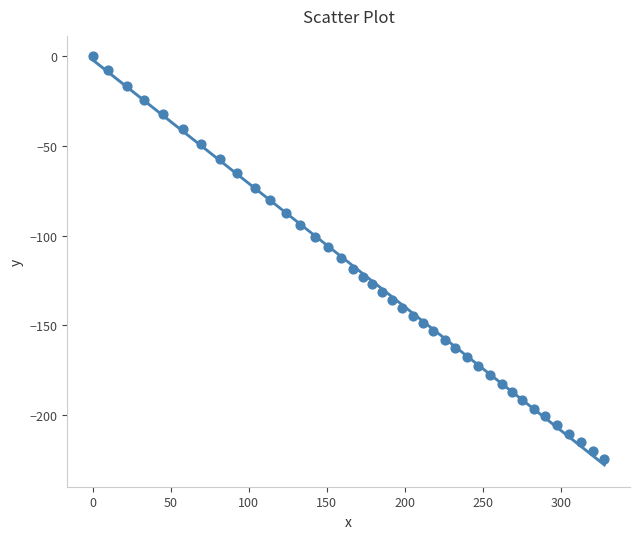

What is the range of Y values (max minus min)?

224.8